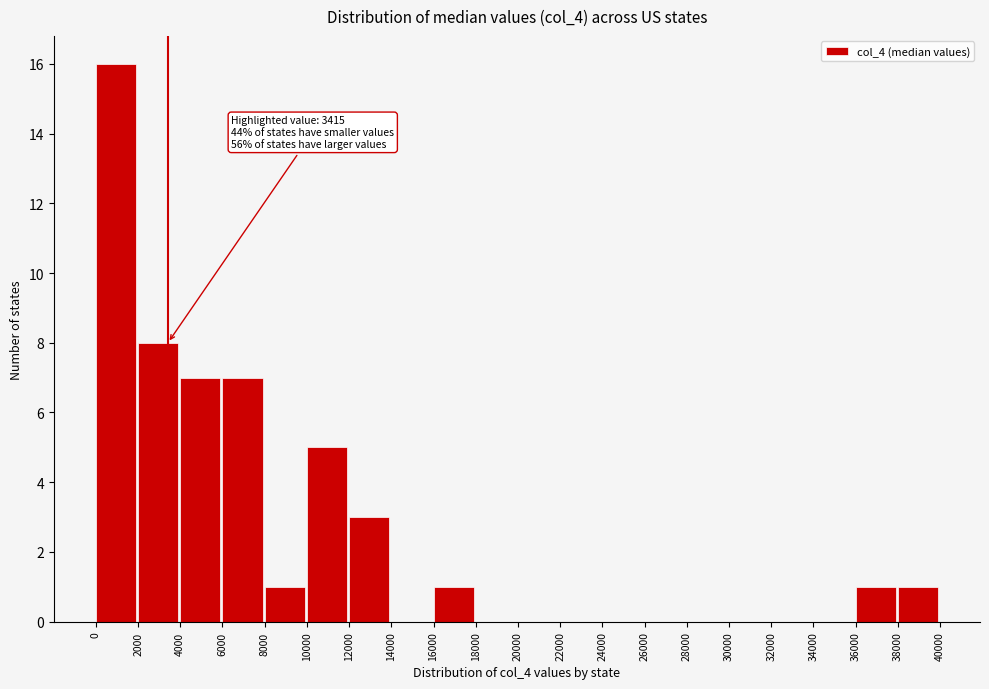

Over which range of the x-axis is the bar tallest?

0 to 2000